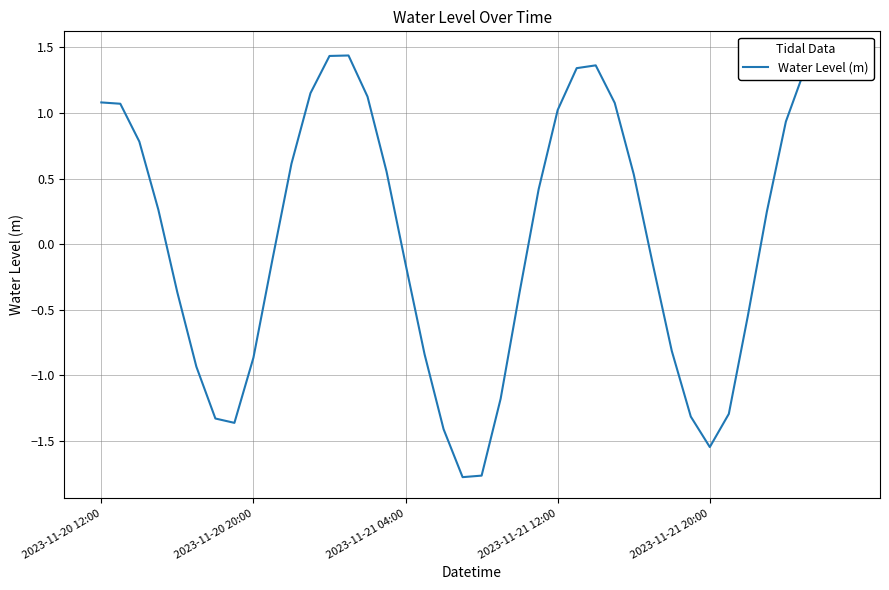

Is this an area chart (filled region under the line)?

No